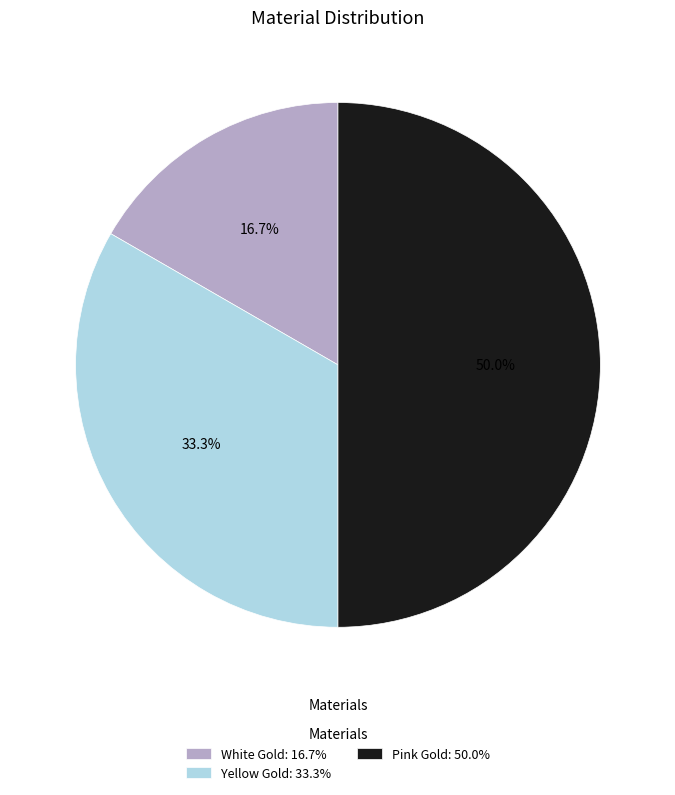

Which category has the biggest portion of the pie?

Pink Gold